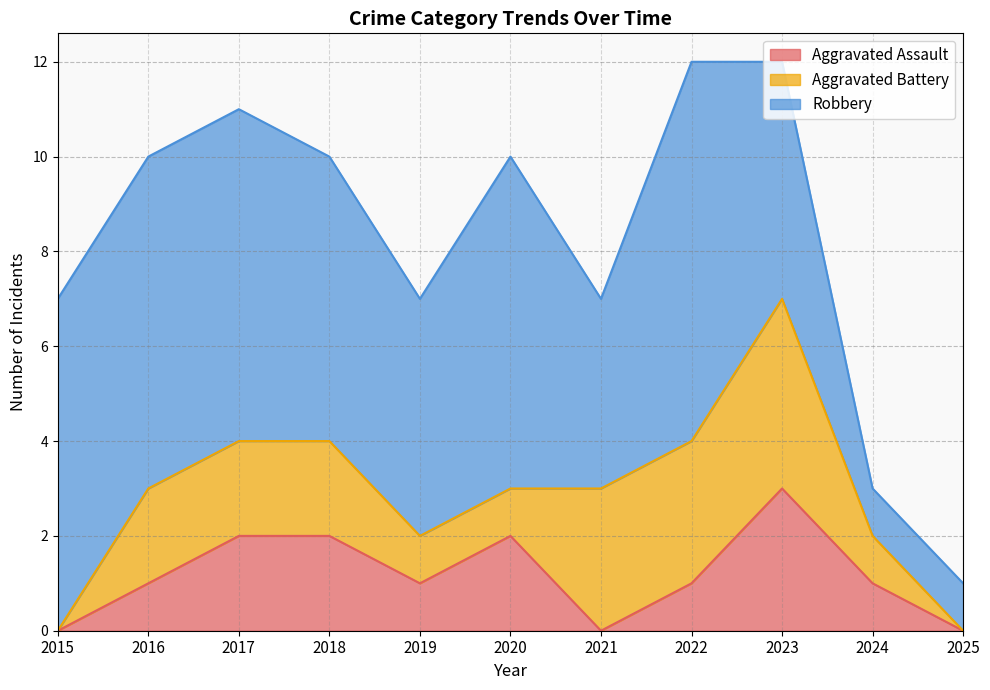

How many data points in Robbery are above 6?

5